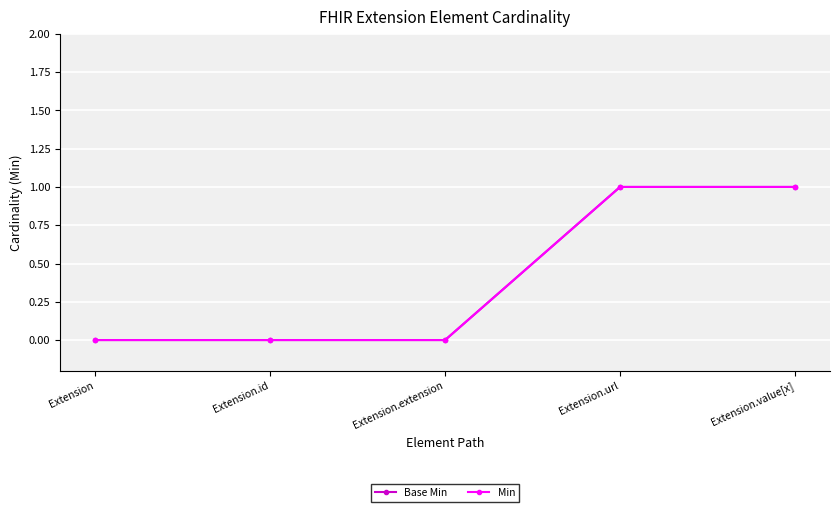

True or false: Base Min has more than 1 interior local peaks.

False